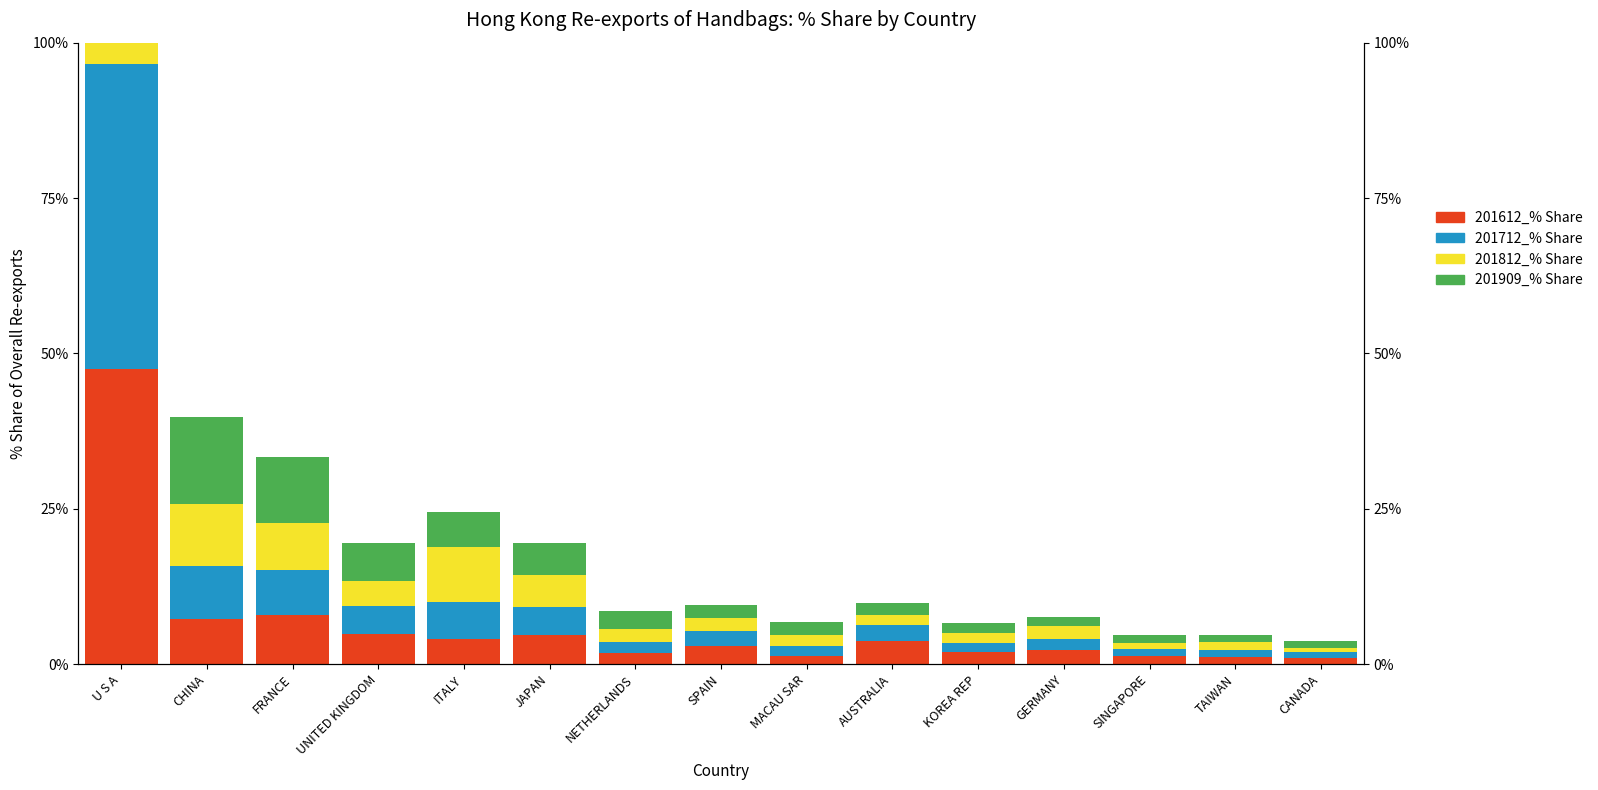

What is the difference between the highest and lowest values at CHINA?

6.6